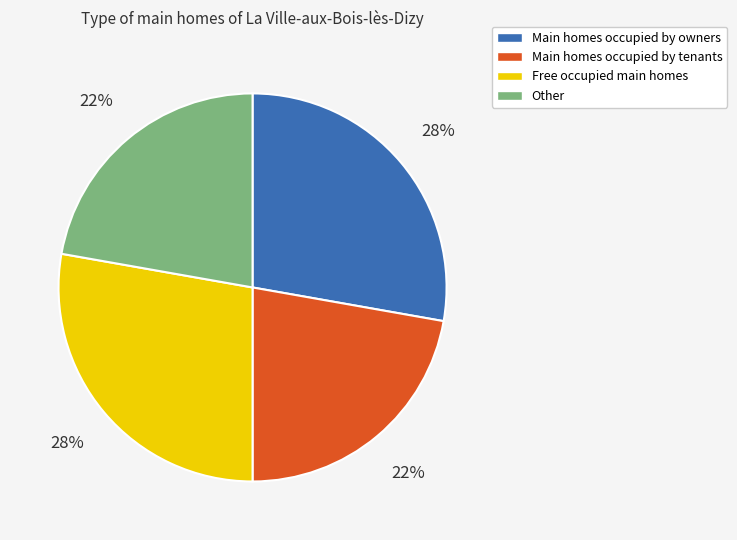

Does any single category account for the majority?

No